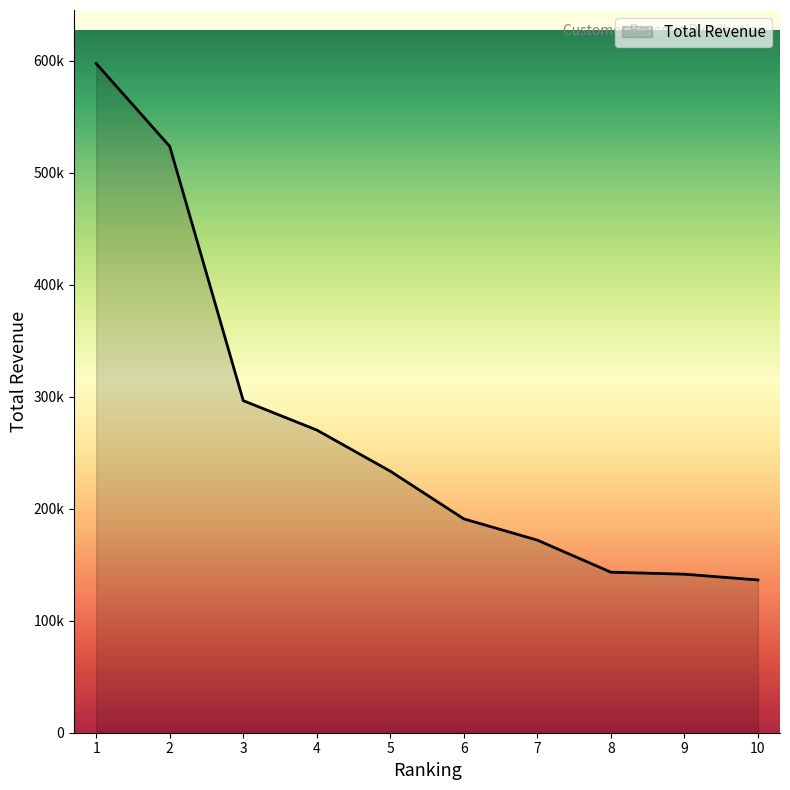

Does the chart display data point markers on the line(s)?

No